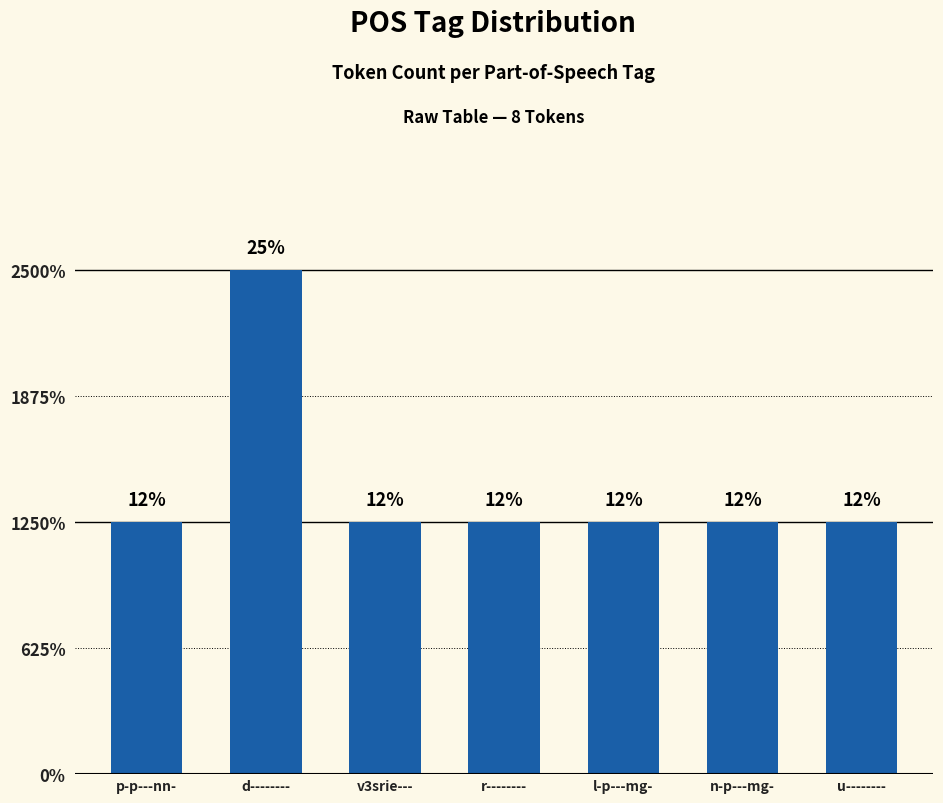

What is the minimum value shown in the chart?

1